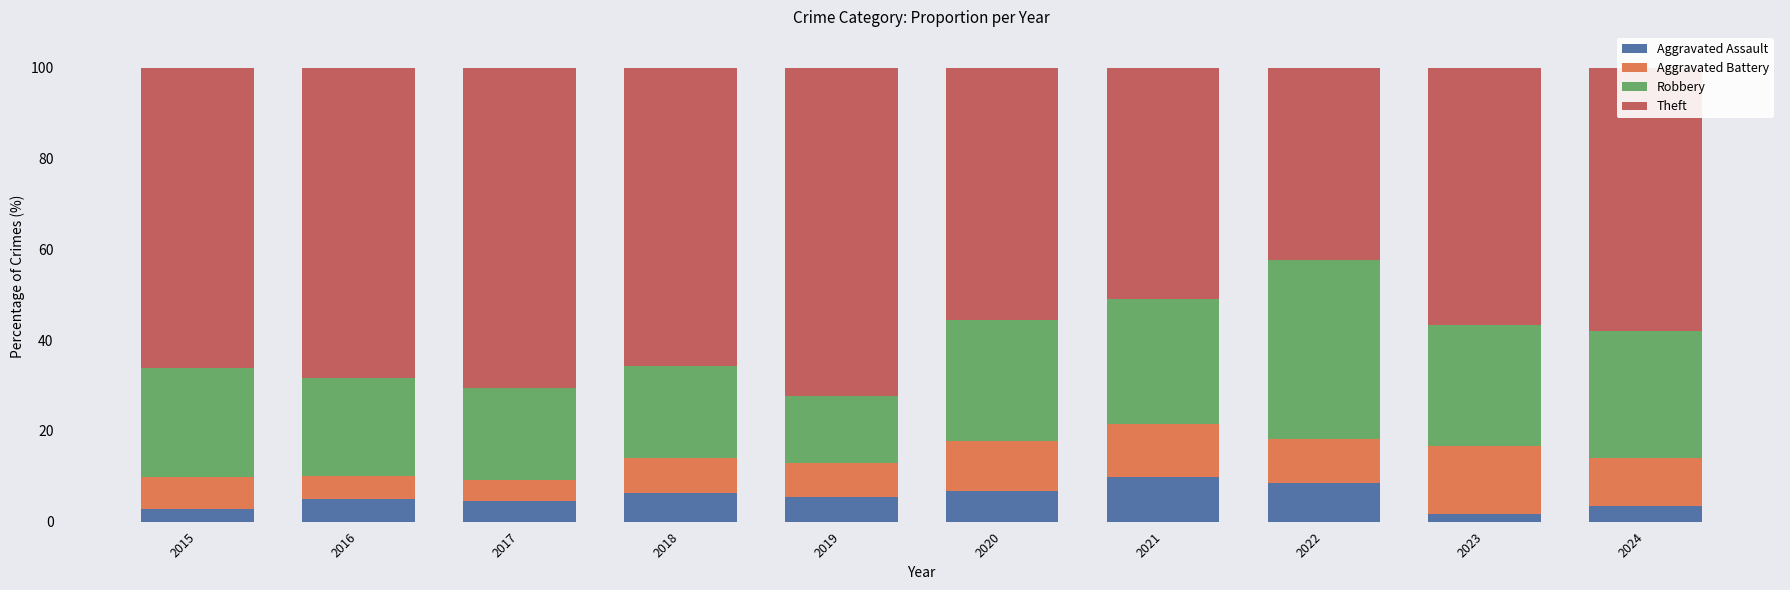

What is the difference between the maximum and minimum values in the Aggravated Assault series?

8.1